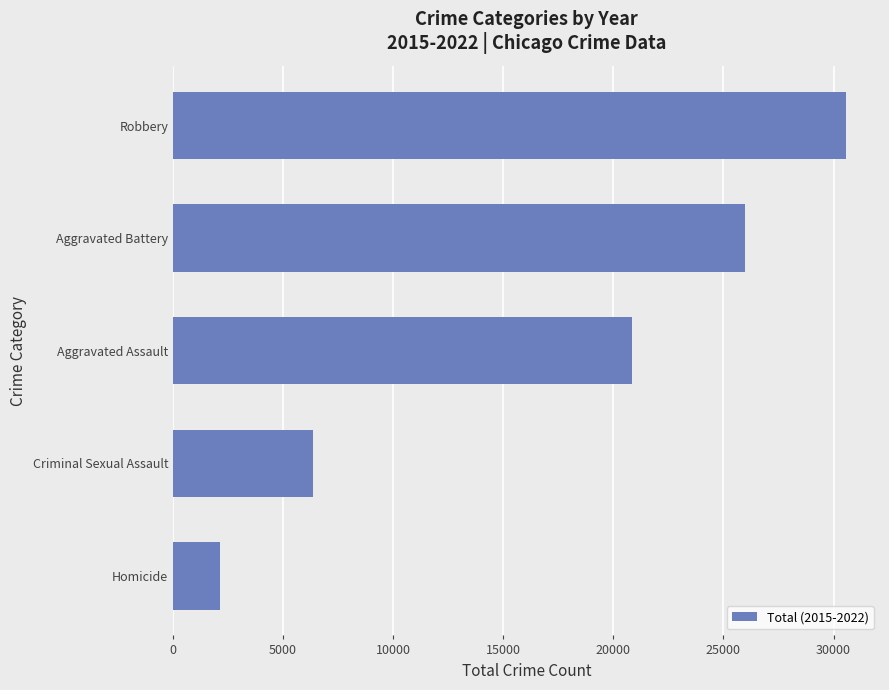

What is the change in value from Criminal Sexual Assault to Aggravated Battery?

+19652